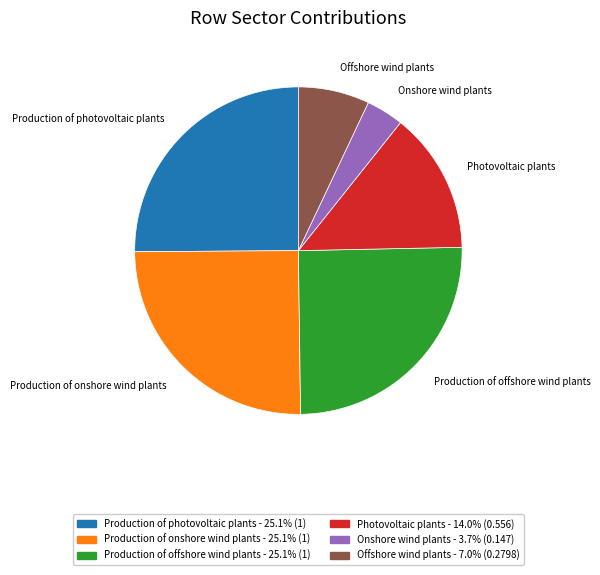

Which has a higher value, Onshore wind plants or Production of photovoltaic plants?

Production of photovoltaic plants